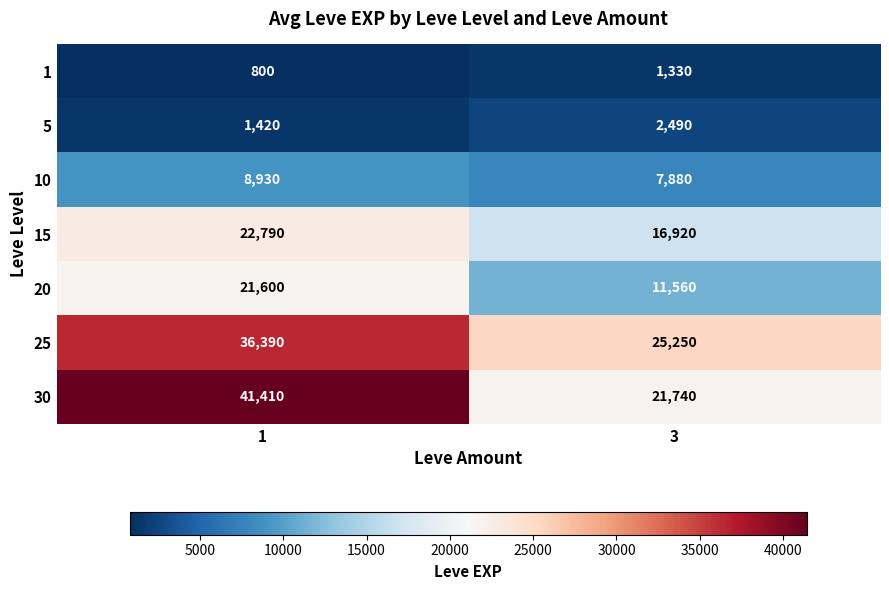

Which series has the largest total across all categories?

30